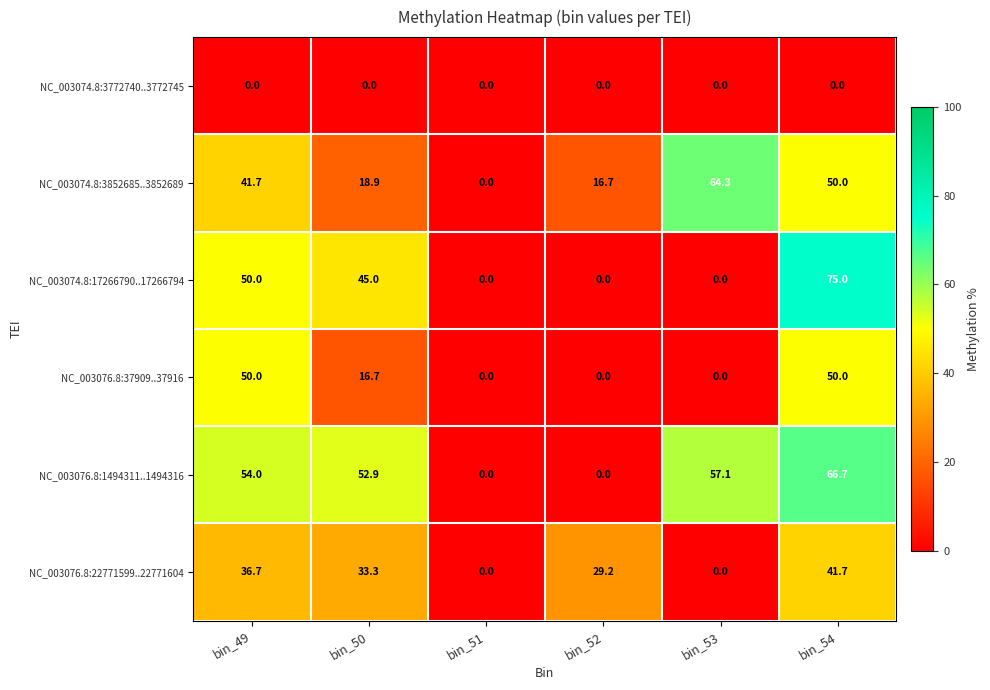

The value of NC_003074.8:17266790..17266794 at bin_49 is 50.0. True or false?

True